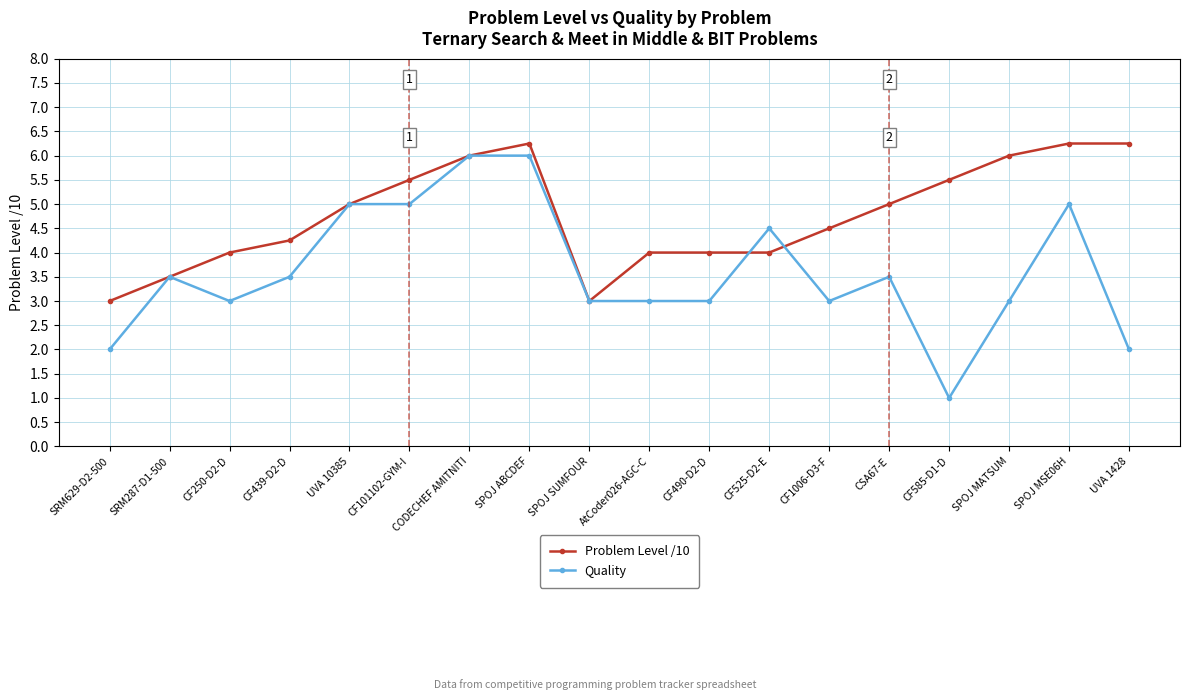

Which series has the widest spread of values?

Quality